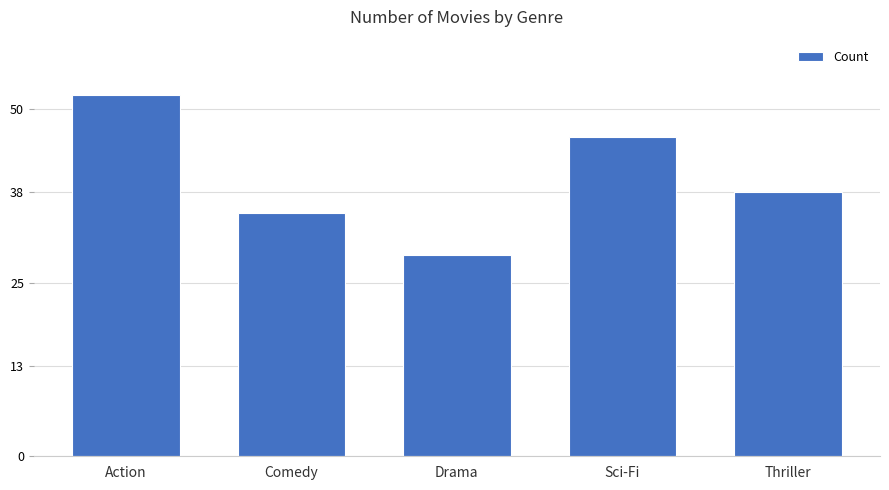

How many bars are there in total?

5